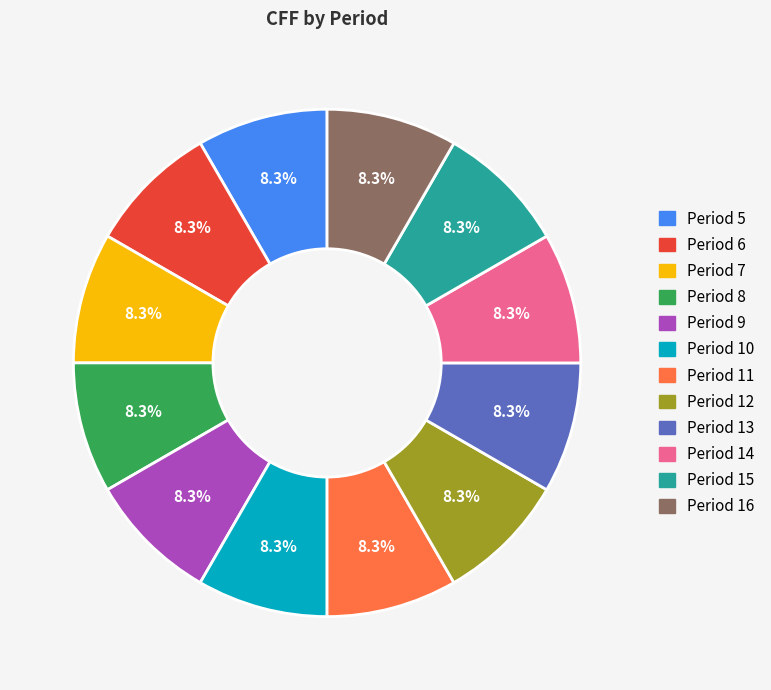

How many segments does this pie chart have?

12